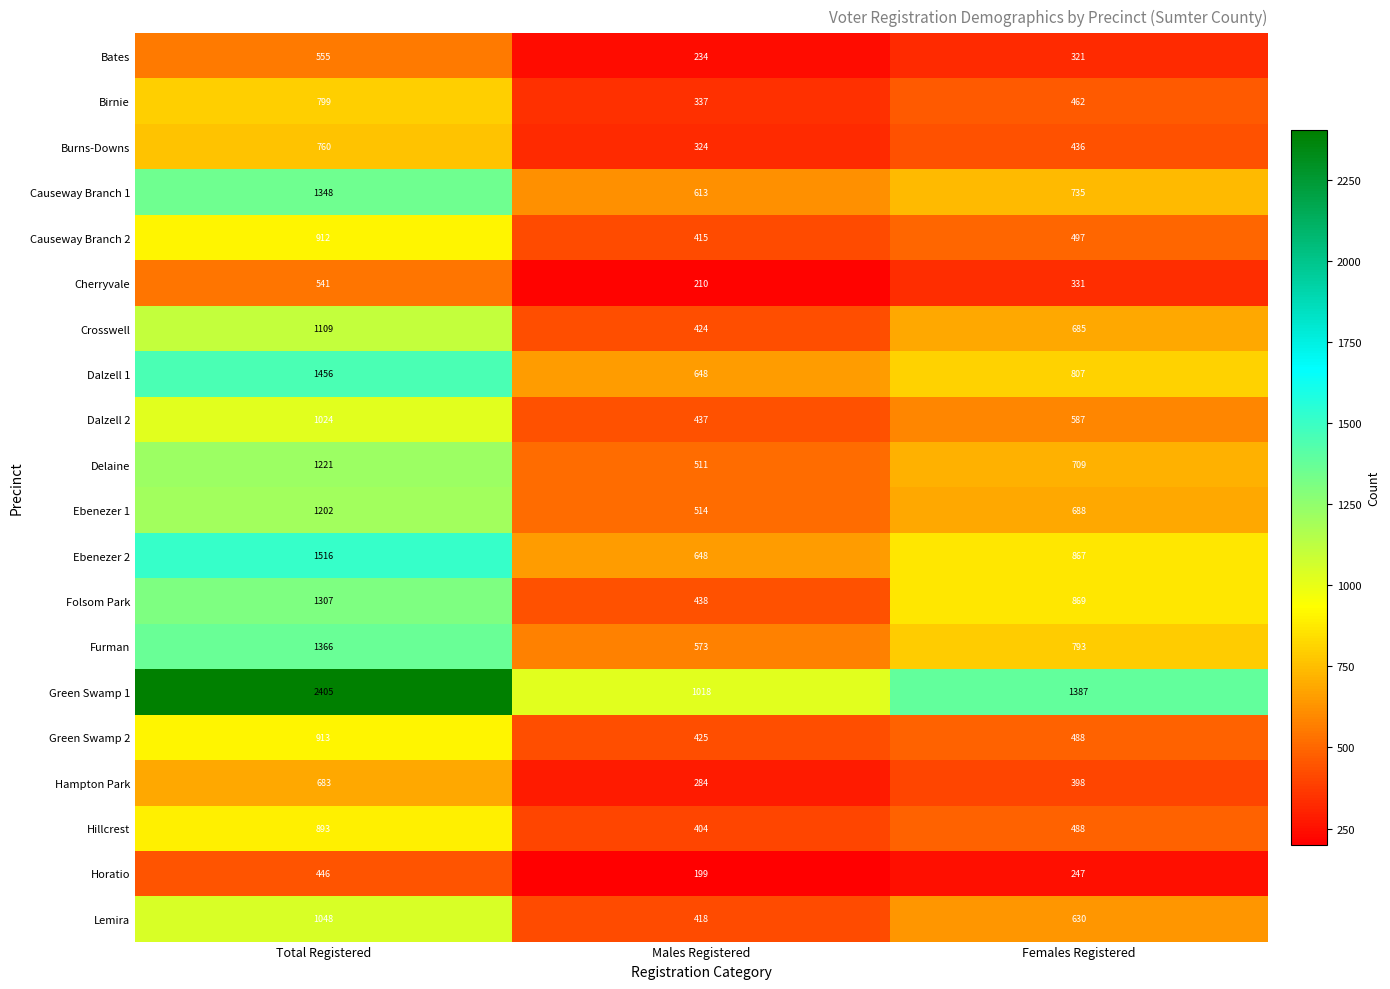

Which series has the largest range (max minus min)?

Green Swamp 1